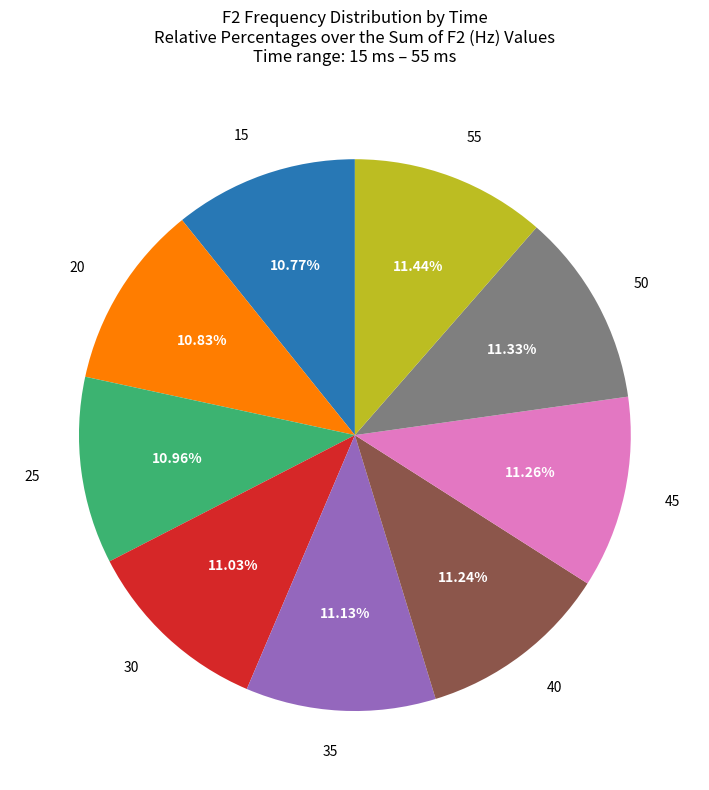

Count the number of slices in the pie.

9